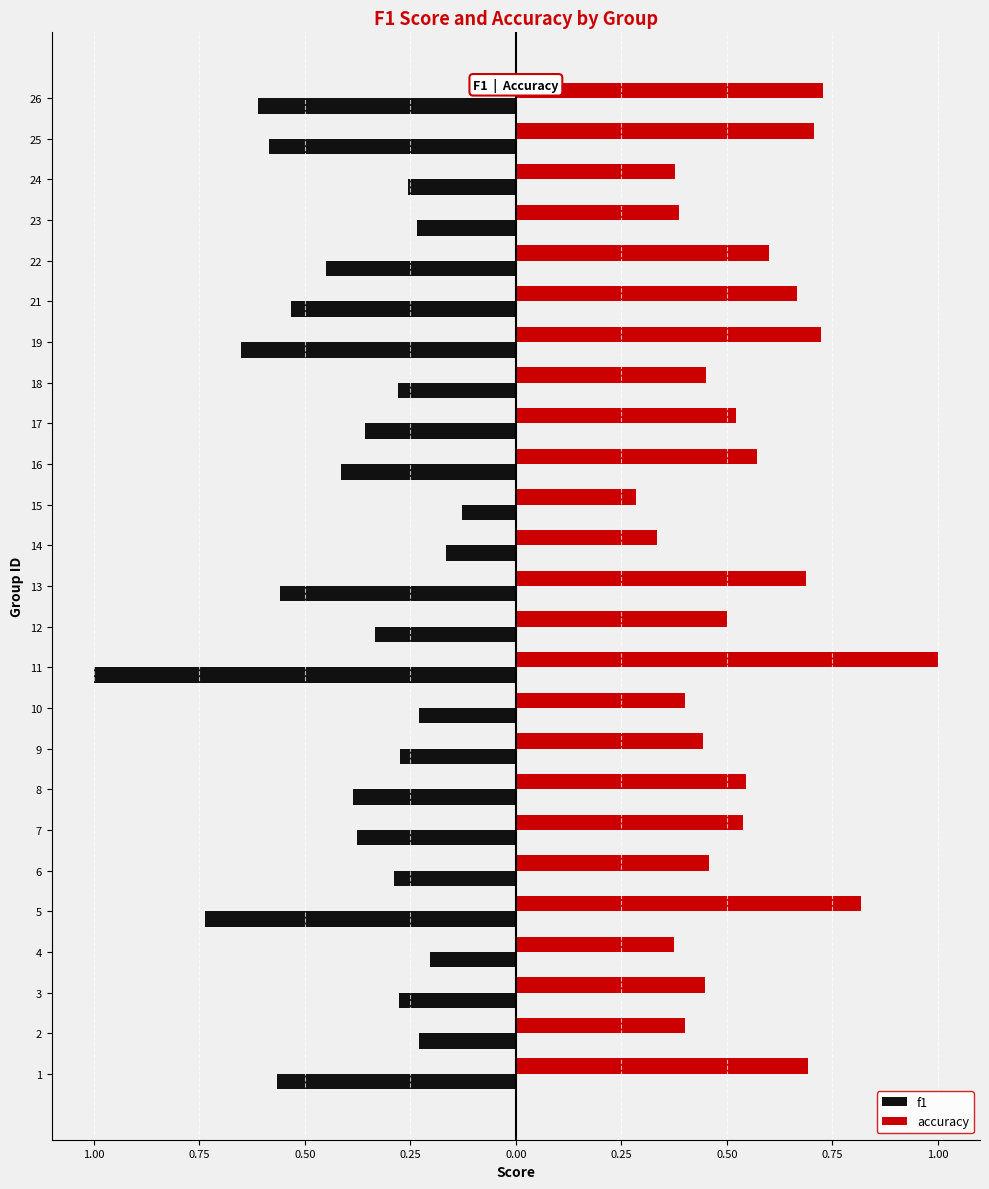

What are all the series names shown in the legend?

f1, accuracy